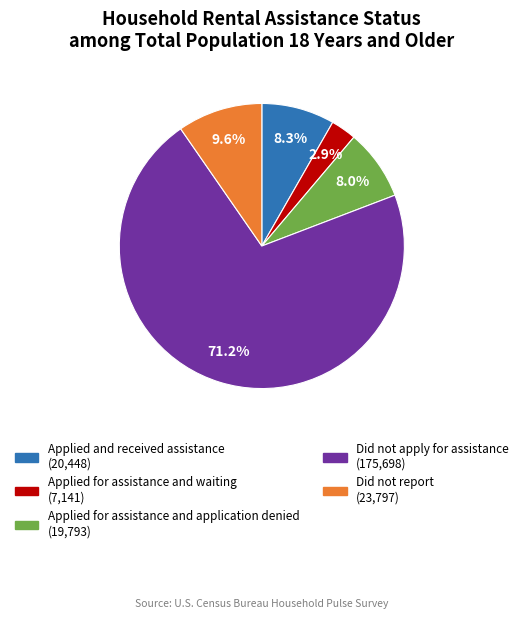

The Did not report slice represents 10% of the pie. True or false?

True